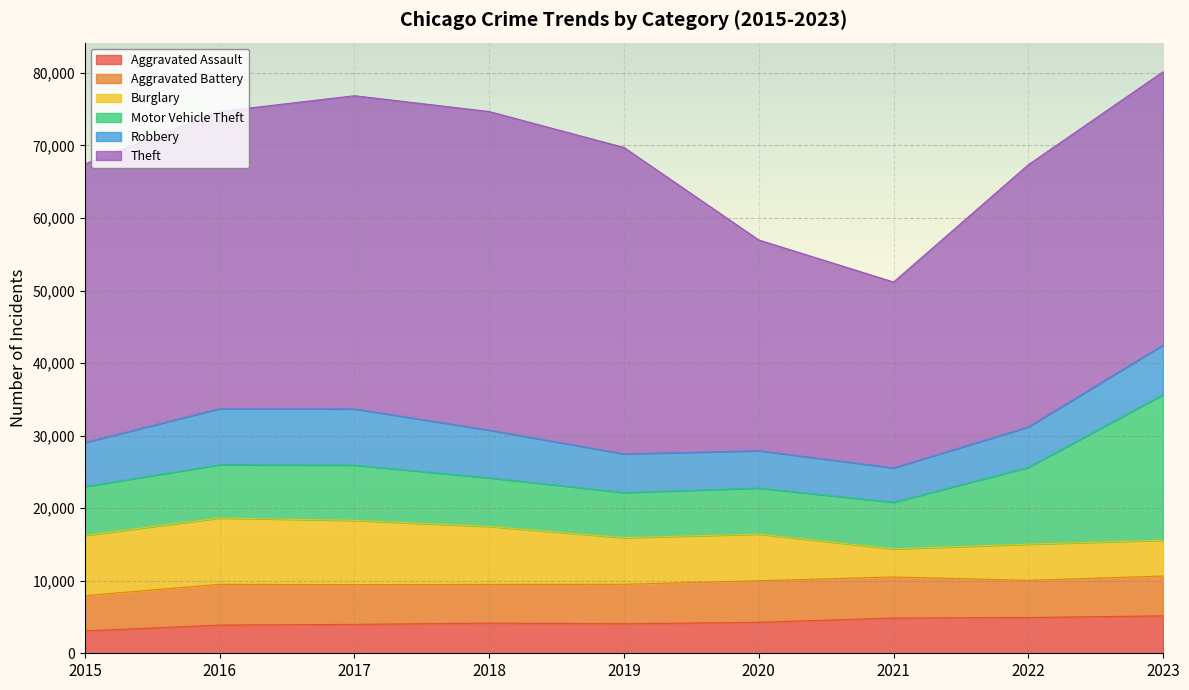

At how many categories does at least one series exceed 43425?

1